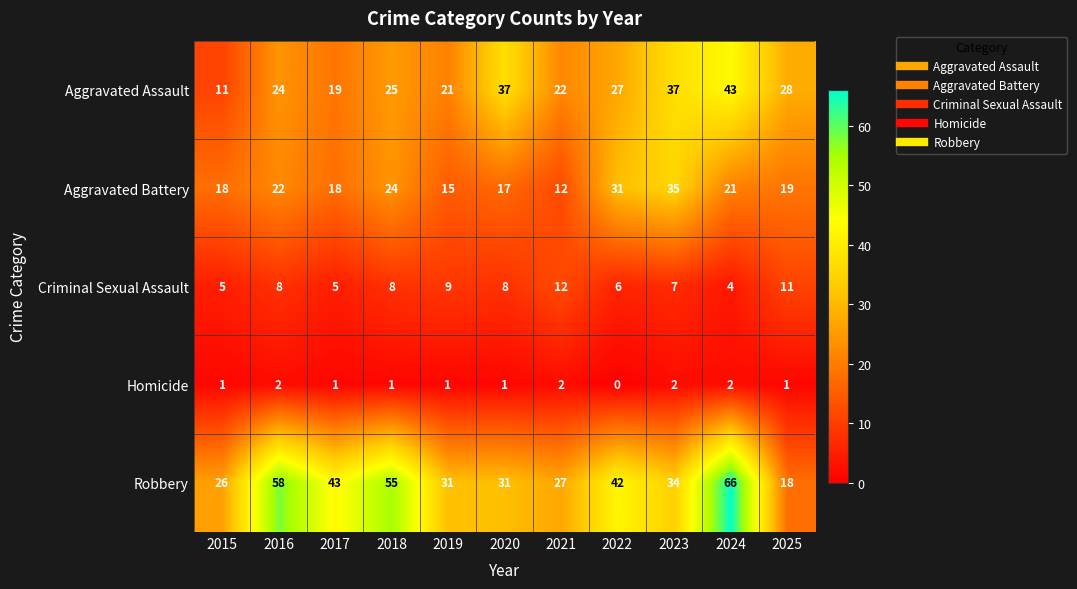

How many Criminal Sexual Assault values are between 5 and 9?

8